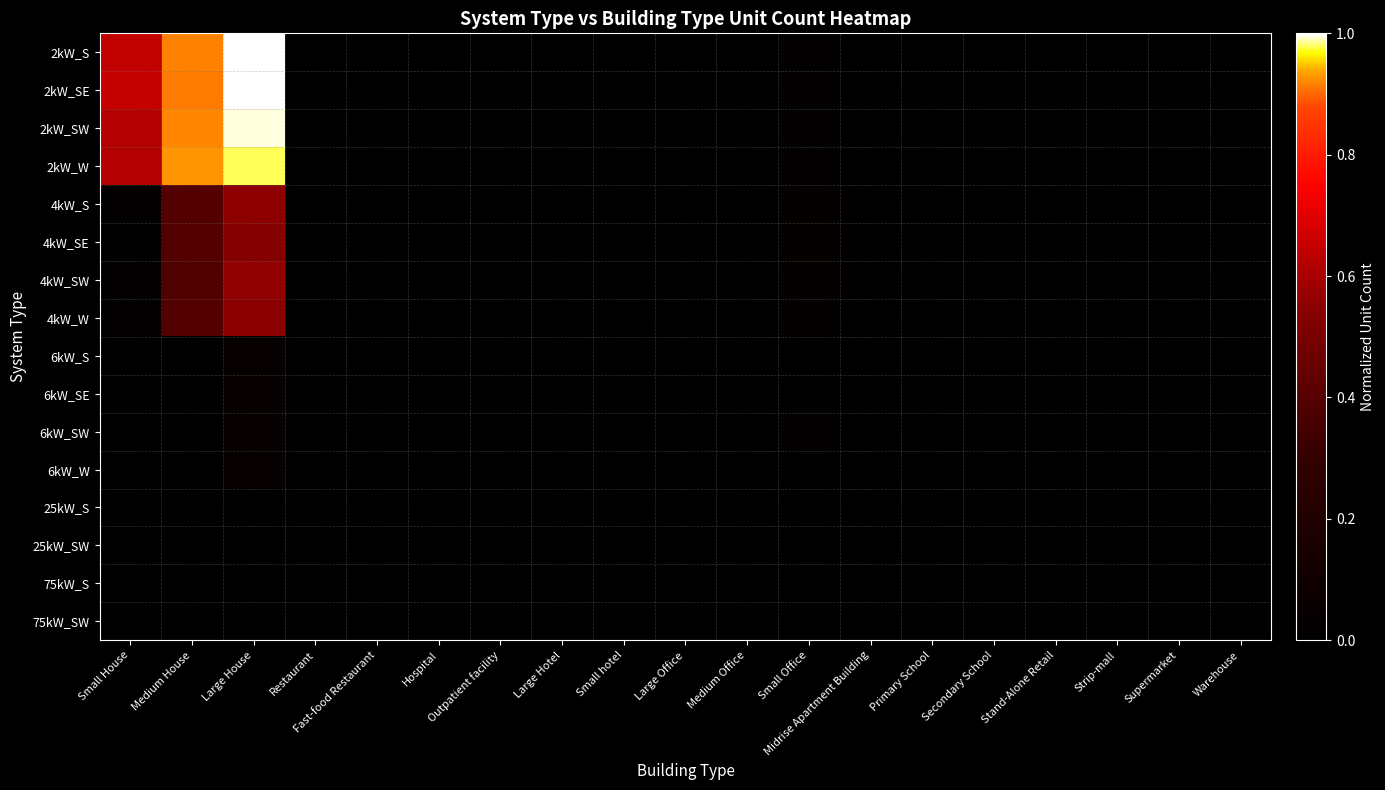

Reading left to right, what are all the values shown in this chart?

2kW_S: Small House=0.6	Medium House=0.9	Large House=1.0	Restaurant=0.0	Fast-food Restaurant=0.0	Hospital=0.0	Outpatient facility=0.0	Large Hotel=0.0	Small hotel=0.0	Large Office=0.0	Medium Office=0.0	Small Office=0.0	Midrise Apartment Building=0.0	Primary School=0.0	Secondary School=0.0	Stand-Alone Retail=0.0	Strip-mall=0.0	Supermarket=0.0	Warehouse=0.0
2kW_SE: Small House=0.6	Medium House=0.9	Large House=1.0	Restaurant=0.0	Fast-food Restaurant=0.0	Hospital=0.0	Outpatient facility=0.0	Large Hotel=0.0	Small hotel=0.0	Large Office=0.0	Medium Office=0.0	Small Office=0.0	Midrise Apartment Building=0.0	Primary School=0.0	Secondary School=0.0	Stand-Alone Retail=0.0	Strip-mall=0.0	Supermarket=0.0	Warehouse=0.0
2kW_SW: Small House=0.6	Medium House=0.9	Large House=1.0	Restaurant=0.0	Fast-food Restaurant=0.0	Hospital=0.0	Outpatient facility=0.0	Large Hotel=0.0	Small hotel=0.0	Large Office=0.0	Medium Office=0.0	Small Office=0.0	Midrise Apartment Building=0.0	Primary School=0.0	Secondary School=0.0	Stand-Alone Retail=0.0	Strip-mall=0.0	Supermarket=0.0	Warehouse=0.0
2kW_W: Small House=0.6	Medium House=0.9	Large House=1.0	Restaurant=0.0	Fast-food Restaurant=0.0	Hospital=0.0	Outpatient facility=0.0	Large Hotel=0.0	Small hotel=0.0	Large Office=0.0	Medium Office=0.0	Small Office=0.0	Midrise Apartment Building=0.0	Primary School=0.0	Secondary School=0.0	Stand-Alone Retail=0.0	Strip-mall=0.0	Supermarket=0.0	Warehouse=0.0
4kW_S: Small House=0.0	Medium House=0.4	Large House=0.6	Restaurant=0.0	Fast-food Restaurant=0.0	Hospital=0.0	Outpatient facility=0.0	Large Hotel=0.0	Small hotel=0.0	Large Office=0.0	Medium Office=0.0	Small Office=0.0	Midrise Apartment Building=0.0	Primary School=0.0	Secondary School=0.0	Stand-Alone Retail=0.0	Strip-mall=0.0	Supermarket=0.0	Warehouse=0.0
4kW_SE: Small House=0.0	Medium House=0.4	Large House=0.5	Restaurant=0.0	Fast-food Restaurant=0.0	Hospital=0.0	Outpatient facility=0.0	Large Hotel=0.0	Small hotel=0.0	Large Office=0.0	Medium Office=0.0	Small Office=0.0	Midrise Apartment Building=0.0	Primary School=0.0	Secondary School=0.0	Stand-Alone Retail=0.0	Strip-mall=0.0	Supermarket=0.0	Warehouse=0.0
4kW_SW: Small House=0.0	Medium House=0.4	Large House=0.6	Restaurant=0.0	Fast-food Restaurant=0.0	Hospital=0.0	Outpatient facility=0.0	Large Hotel=0.0	Small hotel=0.0	Large Office=0.0	Medium Office=0.0	Small Office=0.0	Midrise Apartment Building=0.0	Primary School=0.0	Secondary School=0.0	Stand-Alone Retail=0.0	Strip-mall=0.0	Supermarket=0.0	Warehouse=0.0
4kW_W: Small House=0.0	Medium House=0.4	Large House=0.5	Restaurant=0.0	Fast-food Restaurant=0.0	Hospital=0.0	Outpatient facility=0.0	Large Hotel=0.0	Small hotel=0.0	Large Office=0.0	Medium Office=0.0	Small Office=0.0	Midrise Apartment Building=0.0	Primary School=0.0	Secondary School=0.0	Stand-Alone Retail=0.0	Strip-mall=0.0	Supermarket=0.0	Warehouse=0.0
6kW_S: Small House=0.0	Medium House=0.0	Large House=0.0	Restaurant=0.0	Fast-food Restaurant=0.0	Hospital=0.0	Outpatient facility=0.0	Large Hotel=0.0	Small hotel=0.0	Large Office=0.0	Medium Office=0.0	Small Office=0.0	Midrise Apartment Building=0.0	Primary School=0.0	Secondary School=0.0	Stand-Alone Retail=0.0	Strip-mall=0.0	Supermarket=0.0	Warehouse=0.0
6kW_SE: Small House=0.0	Medium House=0.0	Large House=0.0	Restaurant=0.0	Fast-food Restaurant=0.0	Hospital=0.0	Outpatient facility=0.0	Large Hotel=0.0	Small hotel=0.0	Large Office=0.0	Medium Office=0.0	Small Office=0.0	Midrise Apartment Building=0.0	Primary School=0.0	Secondary School=0.0	Stand-Alone Retail=0.0	Strip-mall=0.0	Supermarket=0.0	Warehouse=0.0
6kW_SW: Small House=0.0	Medium House=0.0	Large House=0.0	Restaurant=0.0	Fast-food Restaurant=0.0	Hospital=0.0	Outpatient facility=0.0	Large Hotel=0.0	Small hotel=0.0	Large Office=0.0	Medium Office=0.0	Small Office=0.0	Midrise Apartment Building=0.0	Primary School=0.0	Secondary School=0.0	Stand-Alone Retail=0.0	Strip-mall=0.0	Supermarket=0.0	Warehouse=0.0
6kW_W: Small House=0.0	Medium House=0.0	Large House=0.0	Restaurant=0.0	Fast-food Restaurant=0.0	Hospital=0.0	Outpatient facility=0.0	Large Hotel=0.0	Small hotel=0.0	Large Office=0.0	Medium Office=0.0	Small Office=0.0	Midrise Apartment Building=0.0	Primary School=0.0	Secondary School=0.0	Stand-Alone Retail=0.0	Strip-mall=0.0	Supermarket=0.0	Warehouse=0.0
25kW_S: Small House=0.0	Medium House=0.0	Large House=0.0	Restaurant=0.0	Fast-food Restaurant=0.0	Hospital=0.0	Outpatient facility=0.0	Large Hotel=0.0	Small hotel=0.0	Large Office=0.0	Medium Office=0.0	Small Office=0.0	Midrise Apartment Building=0.0	Primary School=0.0	Secondary School=0.0	Stand-Alone Retail=0.0	Strip-mall=0.0	Supermarket=0.0	Warehouse=0.0
25kW_SW: Small House=0.0	Medium House=0.0	Large House=0.0	Restaurant=0.0	Fast-food Restaurant=0.0	Hospital=0.0	Outpatient facility=0.0	Large Hotel=0.0	Small hotel=0.0	Large Office=0.0	Medium Office=0.0	Small Office=0.0	Midrise Apartment Building=0.0	Primary School=0.0	Secondary School=0.0	Stand-Alone Retail=0.0	Strip-mall=0.0	Supermarket=0.0	Warehouse=0.0
75kW_S: Small House=0.0	Medium House=0.0	Large House=0.0	Restaurant=0.0	Fast-food Restaurant=0.0	Hospital=0.0	Outpatient facility=0.0	Large Hotel=0.0	Small hotel=0.0	Large Office=0.0	Medium Office=0.0	Small Office=0.0	Midrise Apartment Building=0.0	Primary School=0.0	Secondary School=0.0	Stand-Alone Retail=0.0	Strip-mall=0.0	Supermarket=0.0	Warehouse=0.0
75kW_SW: Small House=0.0	Medium House=0.0	Large House=0.0	Restaurant=0.0	Fast-food Restaurant=0.0	Hospital=0.0	Outpatient facility=0.0	Large Hotel=0.0	Small hotel=0.0	Large Office=0.0	Medium Office=0.0	Small Office=0.0	Midrise Apartment Building=0.0	Primary School=0.0	Secondary School=0.0	Stand-Alone Retail=0.0	Strip-mall=0.0	Supermarket=0.0	Warehouse=0.0